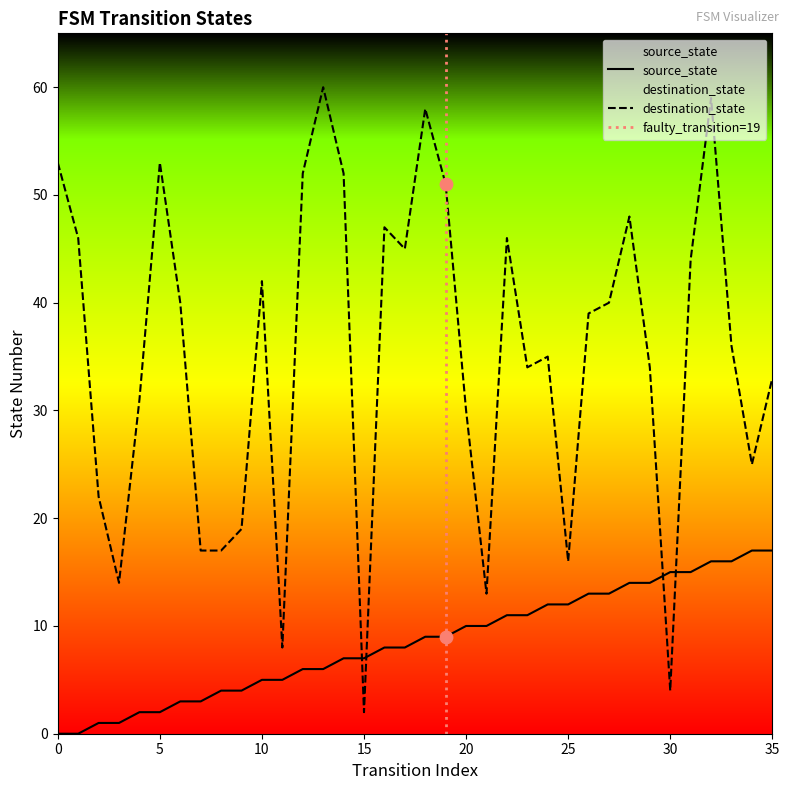

Which series reaches the minimum Y coordinate?

source_state